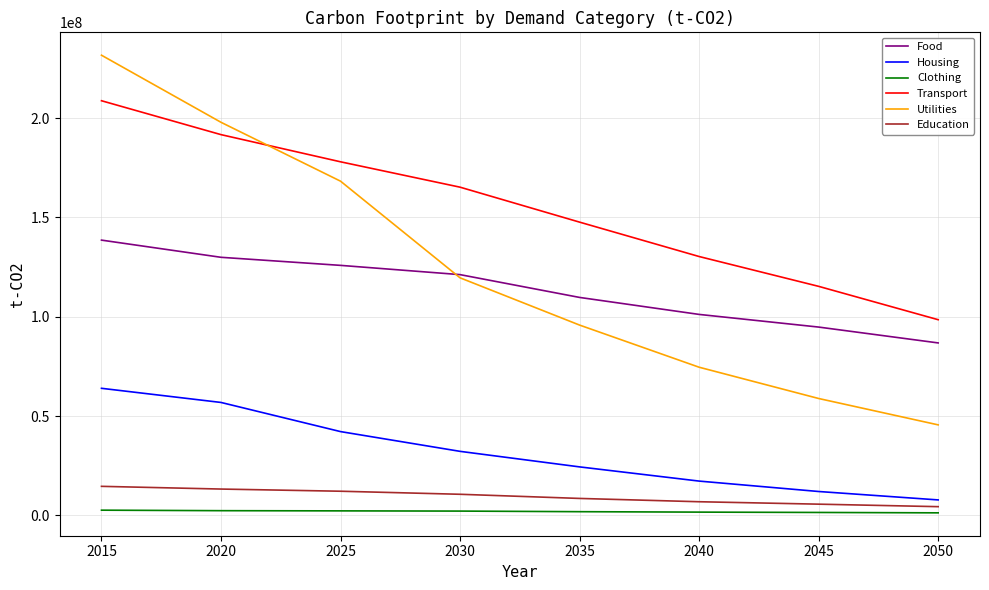

Rank the series by their maximum value, from lowest to highest.

Clothing, Education, Housing, Food, Transport, Utilities